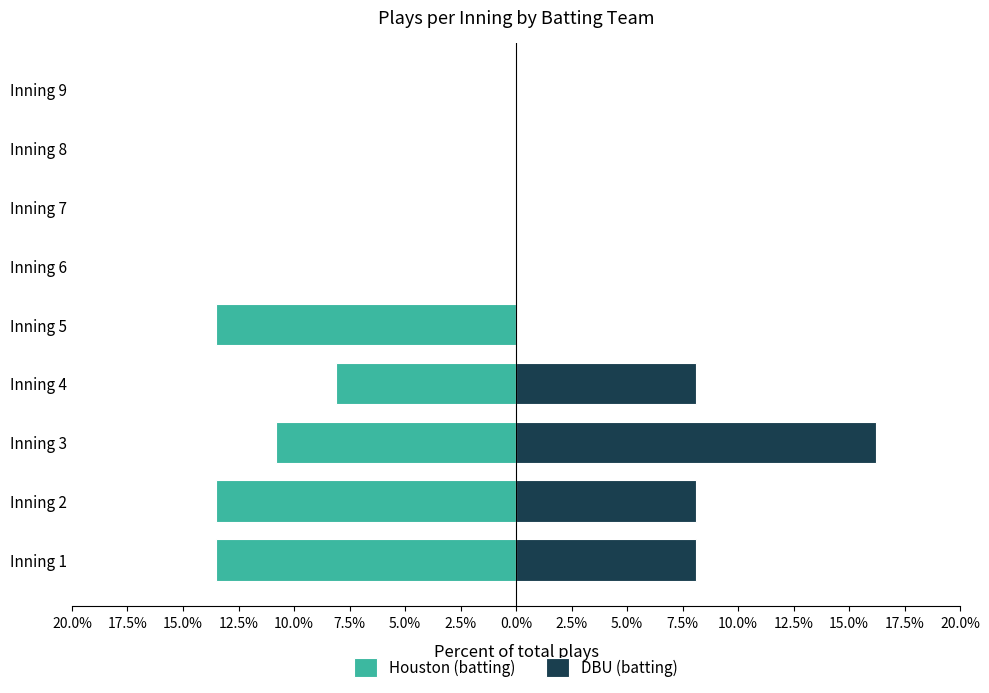

What is the average value of the Houston (batting) series?

-6.6